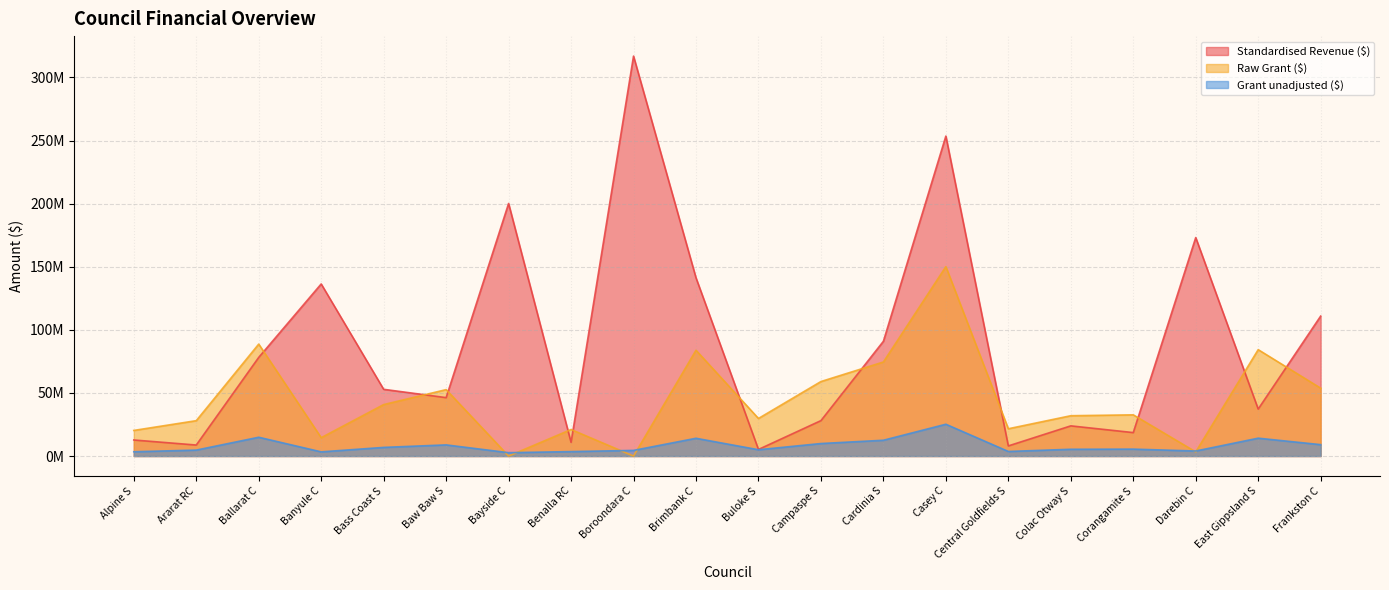

Which has a higher value, Boroondara C or Bass Coast S?

Boroondara C